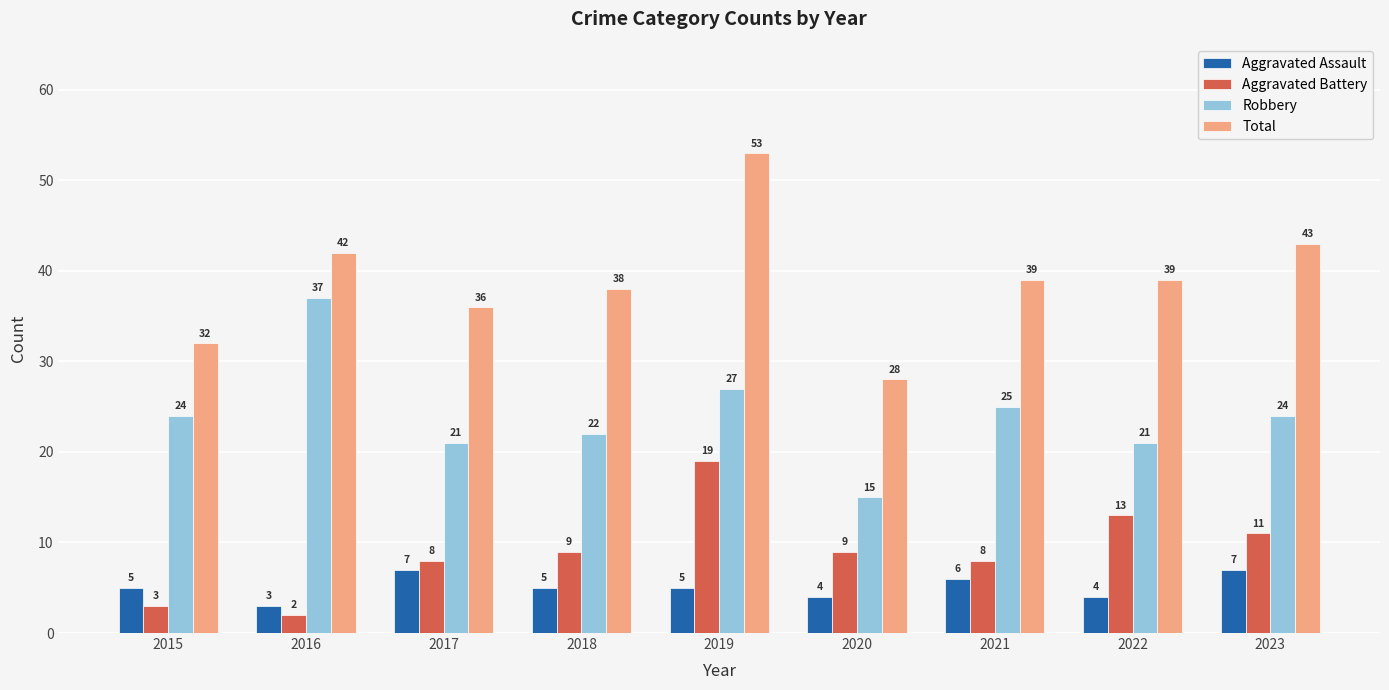

True or false: Total has a value of 38 at 2018.

True